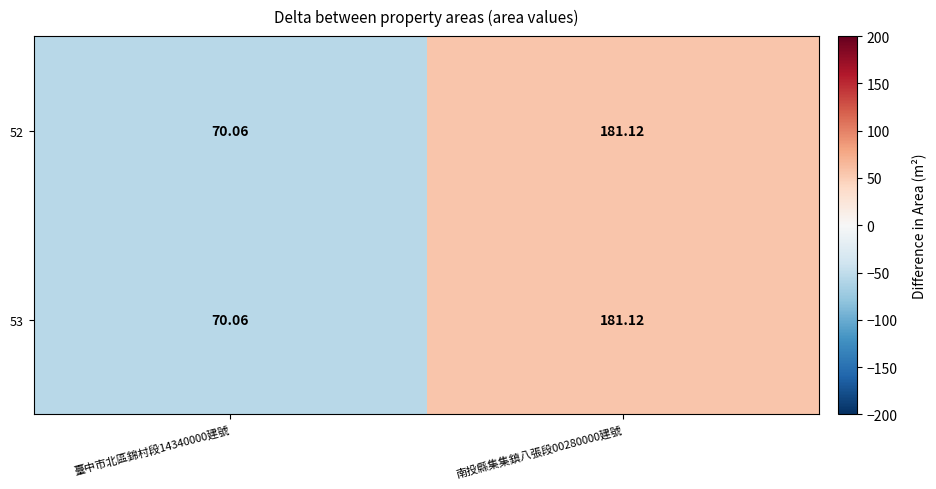

Is the value of 52 at 臺中市北區錦村段14340000建號 greater than the value of 53 at 南投縣集集鎮八張段00280000建號?

No